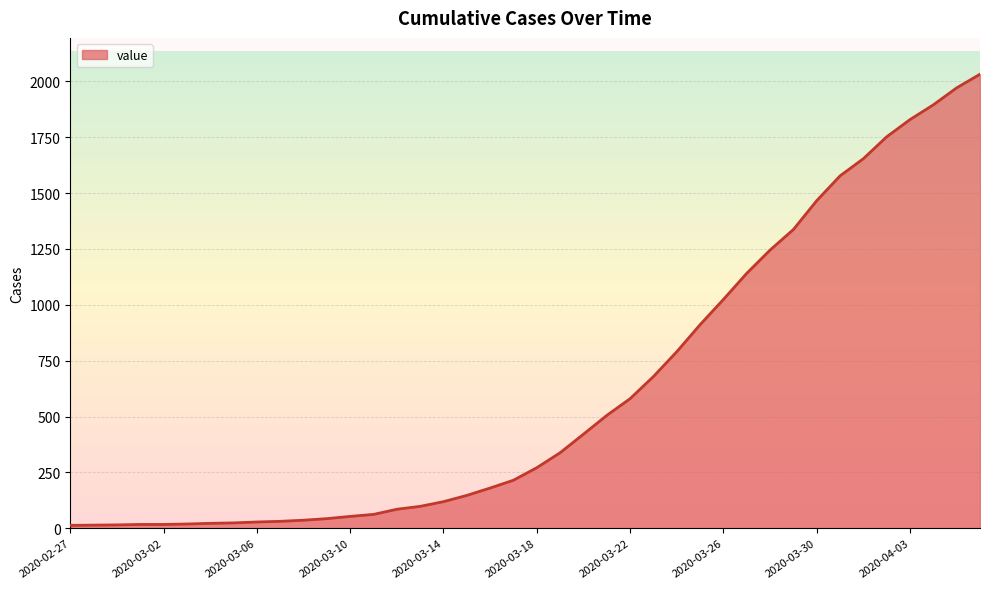

What is the difference between the maximum and minimum values?

2019